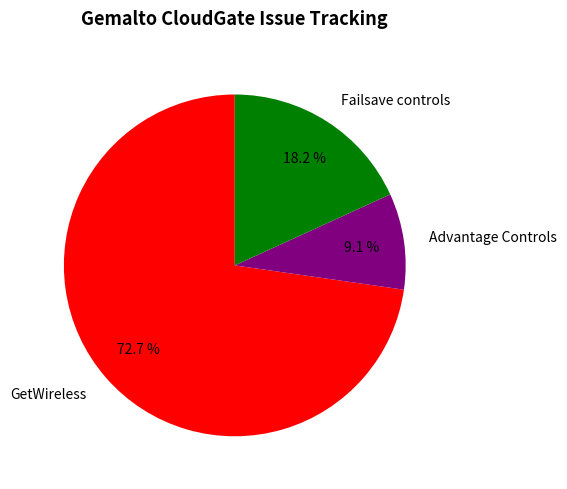

Does Advantage Controls represent more than half of the total?

No